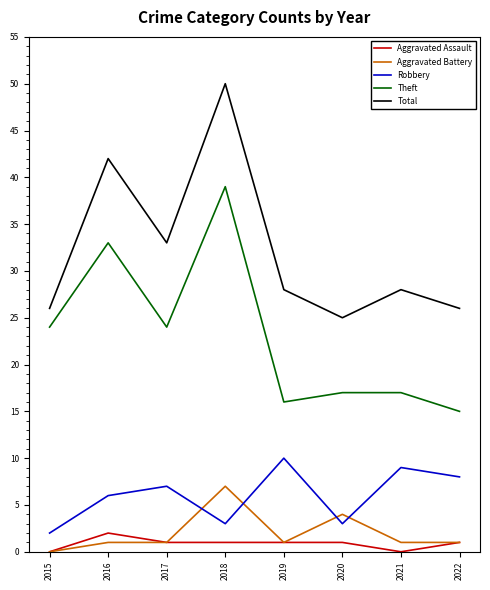

True or false: Total has more than 2 interior local peaks.

True